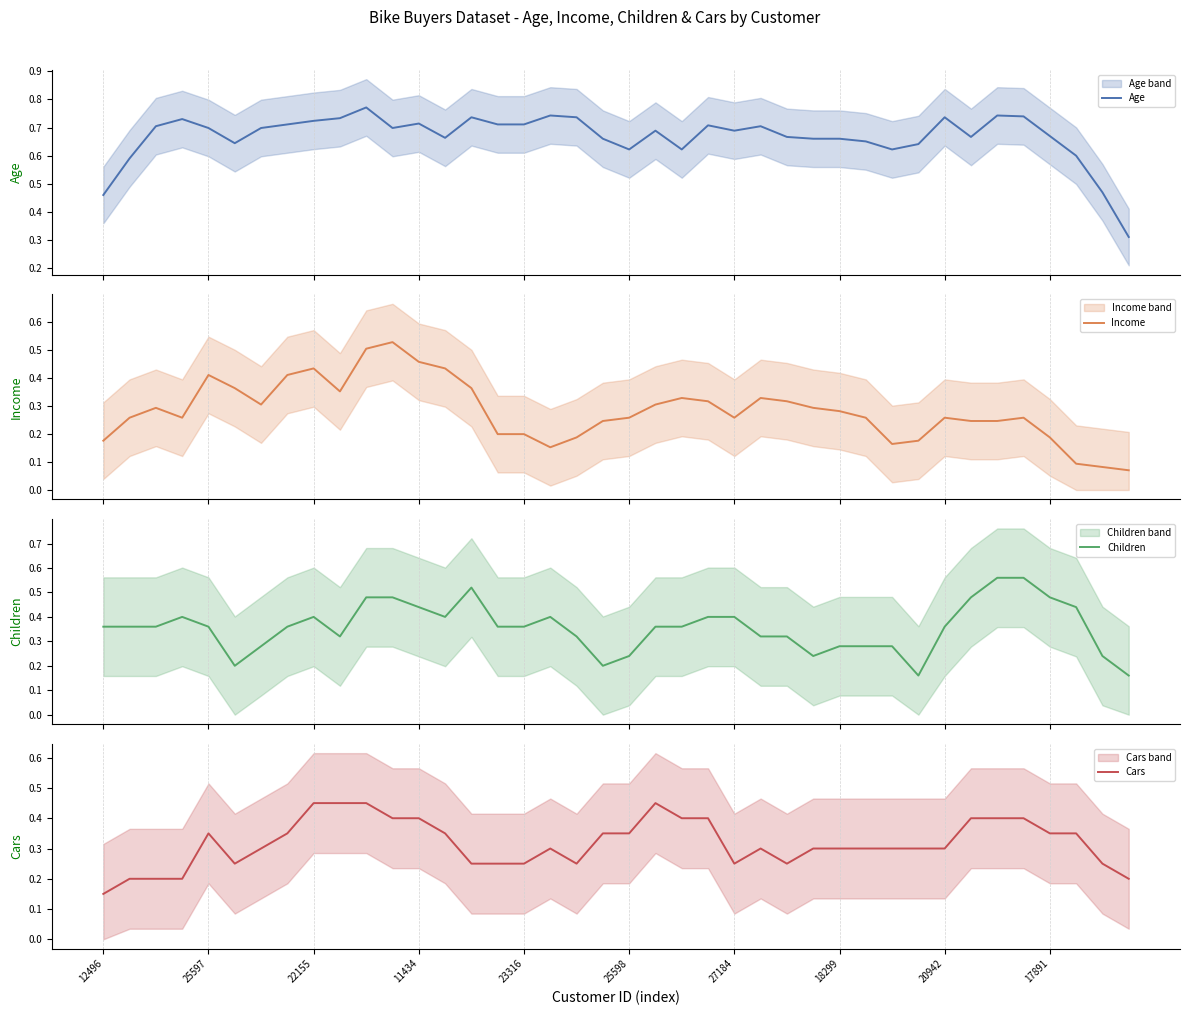

At which label does Children reach its peak?

34